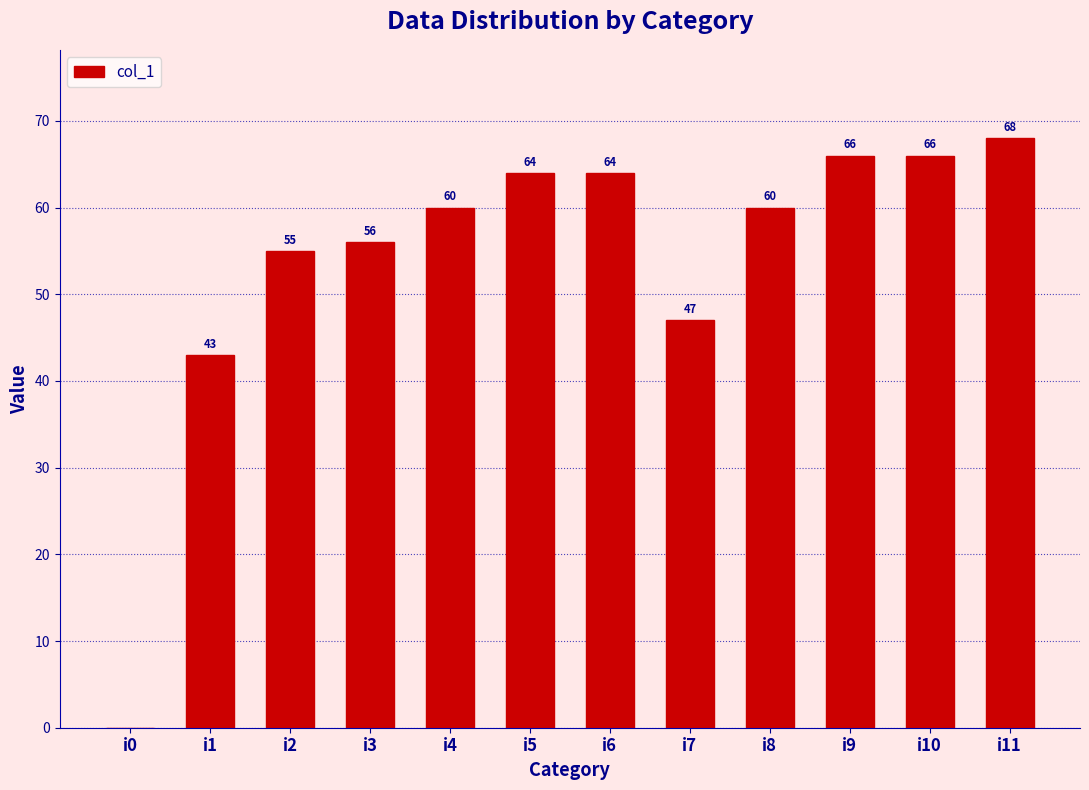

Reading right to left, what are all the values shown in this chart?

i11=68	i10=66	i9=66	i8=60	i7=47	i6=64	i5=64	i4=60	i3=56	i2=55	i1=43	i0=0